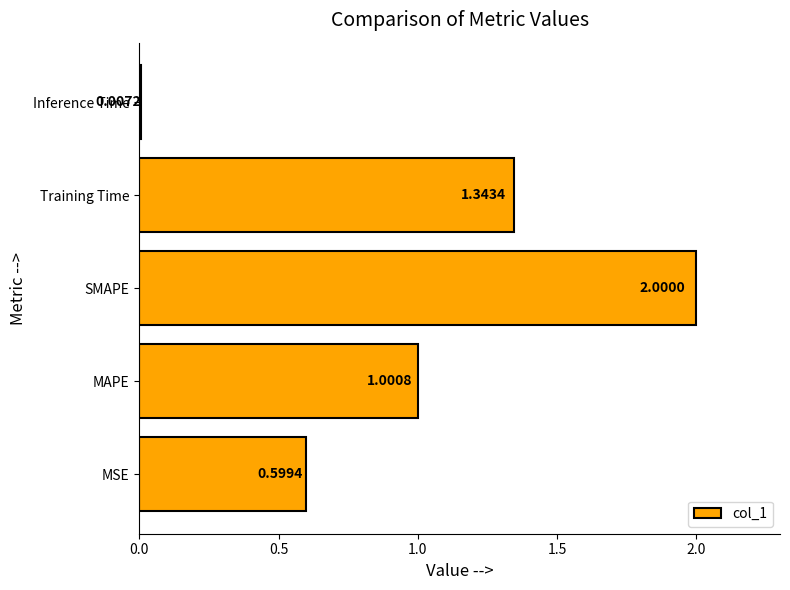

Which category has the lowest value across all series?

Inference Time